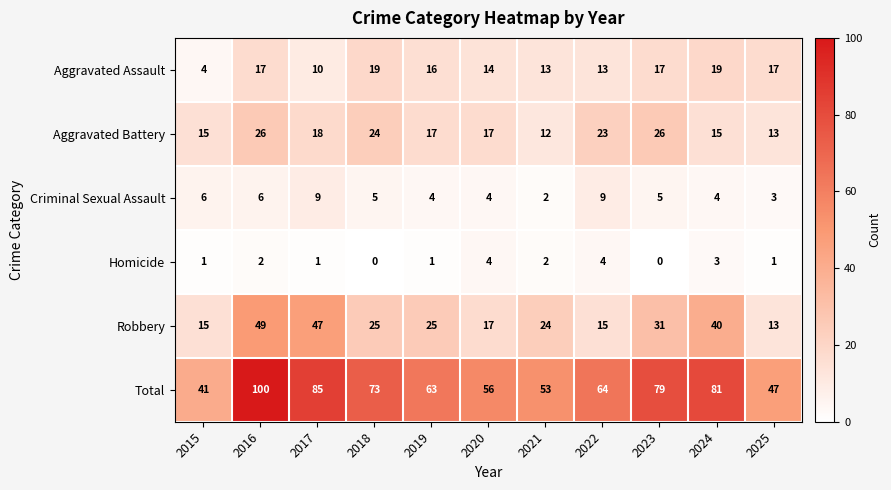

Rank the series at 2018 from lowest to highest value.

Homicide, Criminal Sexual Assault, Aggravated Assault, Aggravated Battery, Robbery, Total